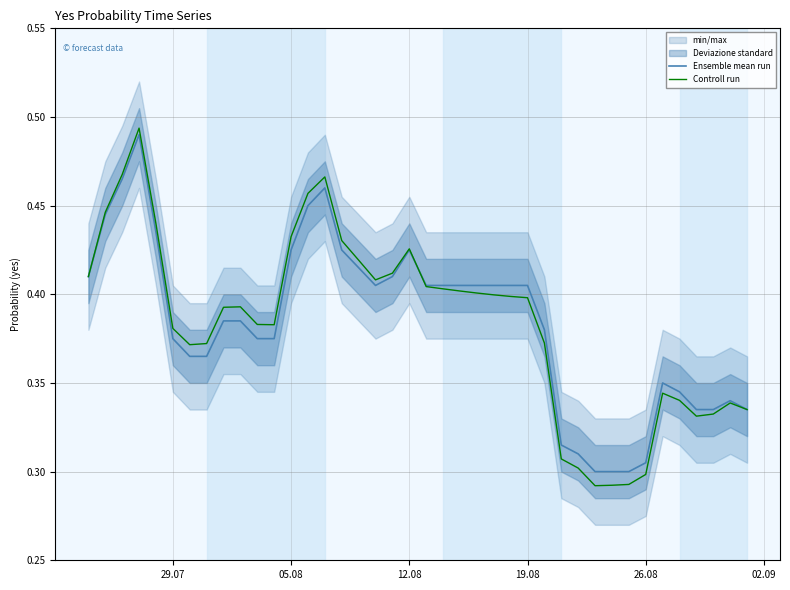

True or false: Ensemble mean run has a value of 0.2 at 05.08.

False